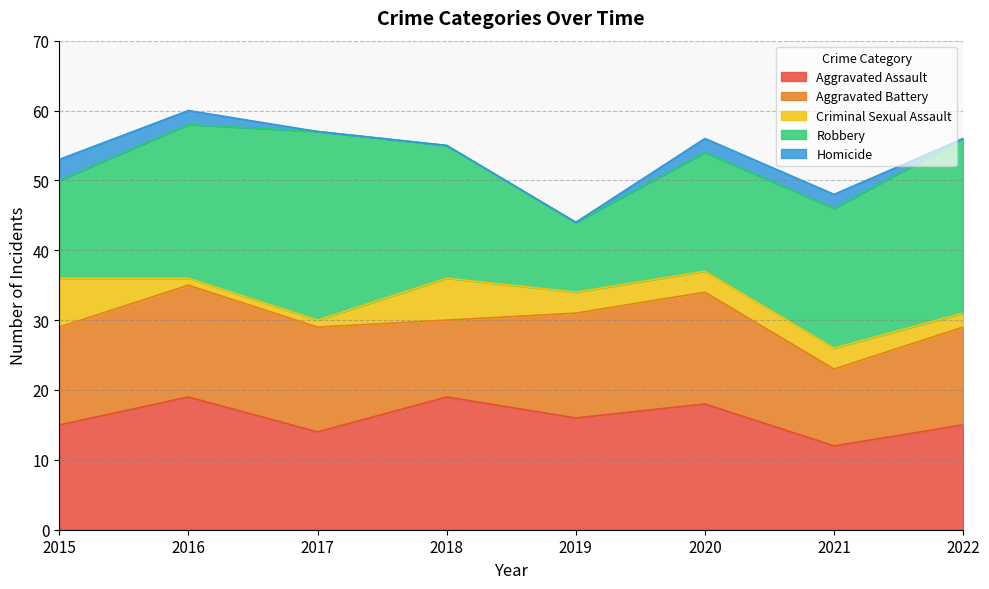

True or false: Criminal Sexual Assault and Robbery intersect in this chart.

False